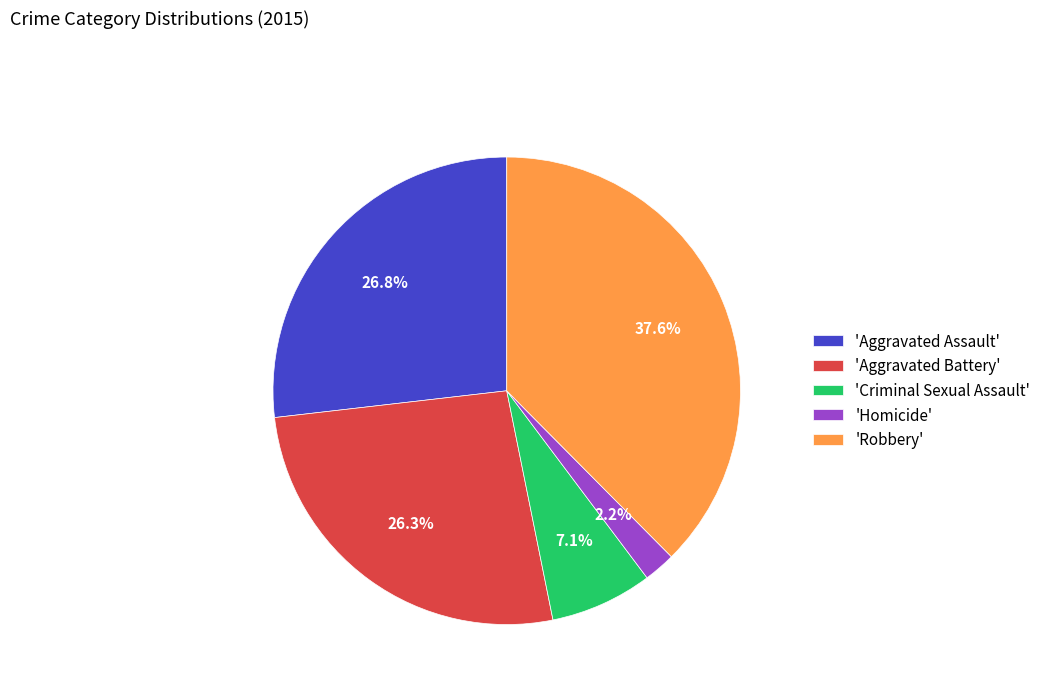

What is the largest slice in the pie chart?

'Robbery'